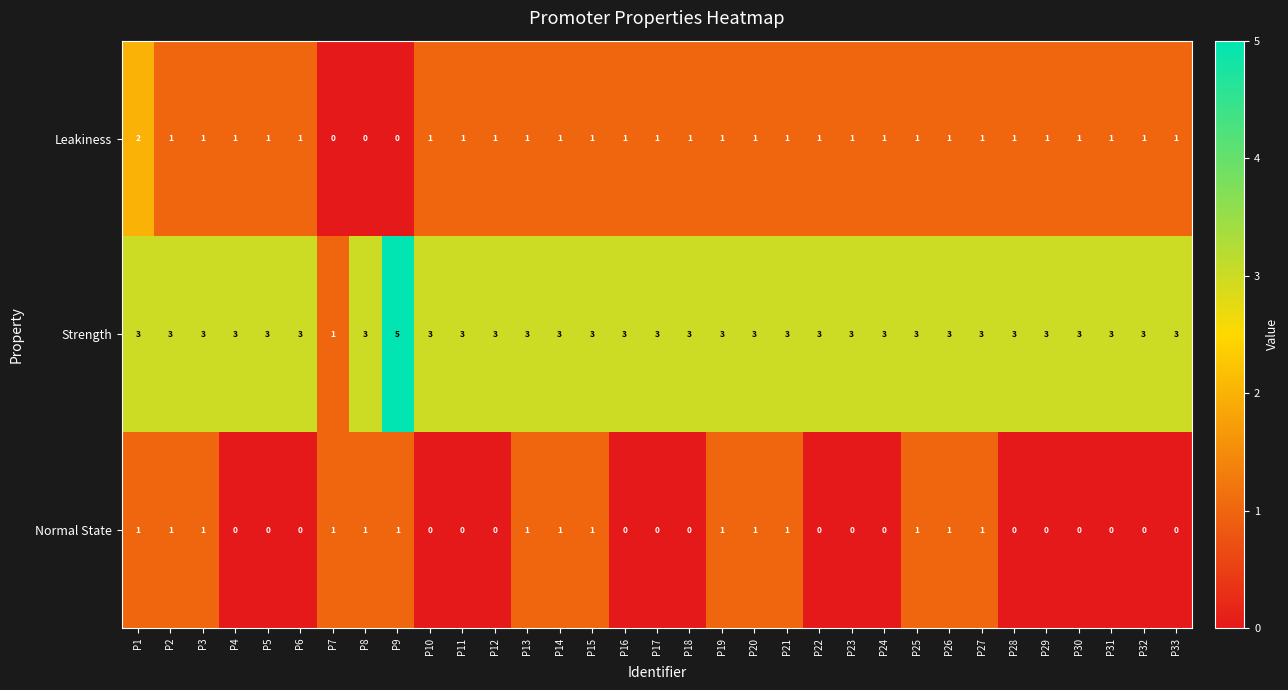

Which series changed the most between P25 and P31?

Normal State